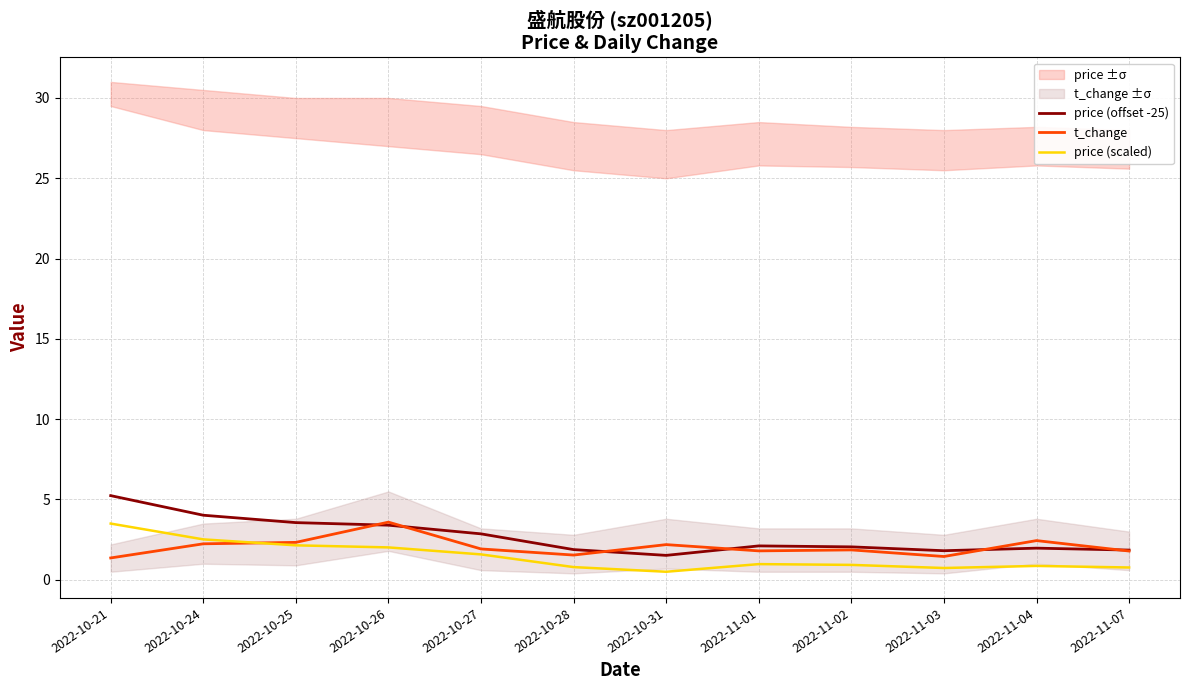

In price (offset -25), how many points are higher than both neighbors (excluding endpoints)?

2